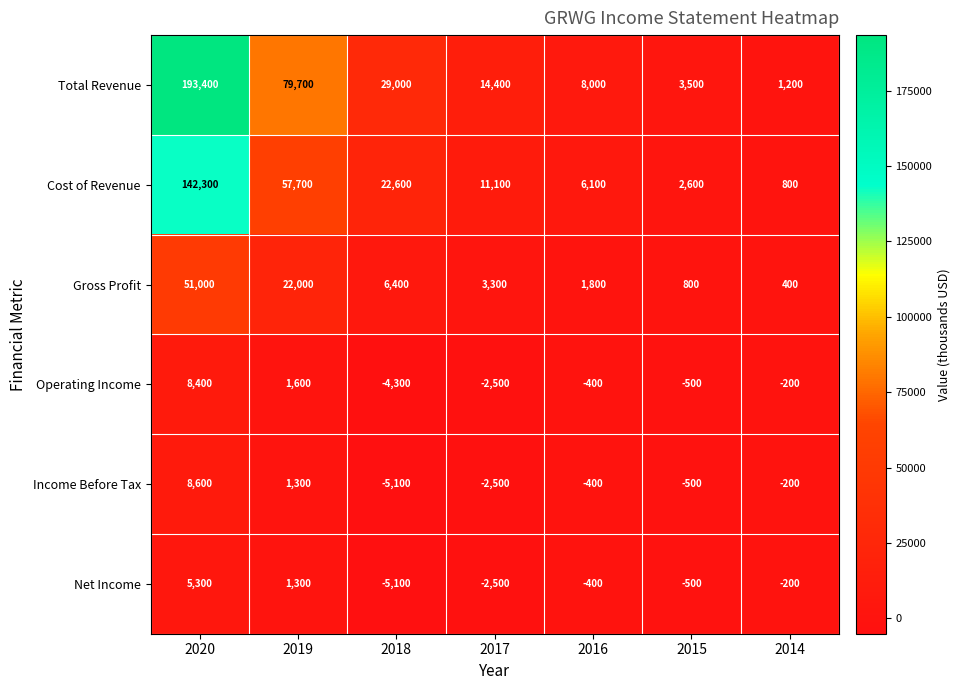

Rank the series by their maximum value, from highest to lowest.

Total Revenue, Cost of Revenue, Gross Profit, Income Before Tax, Operating Income, Net Income